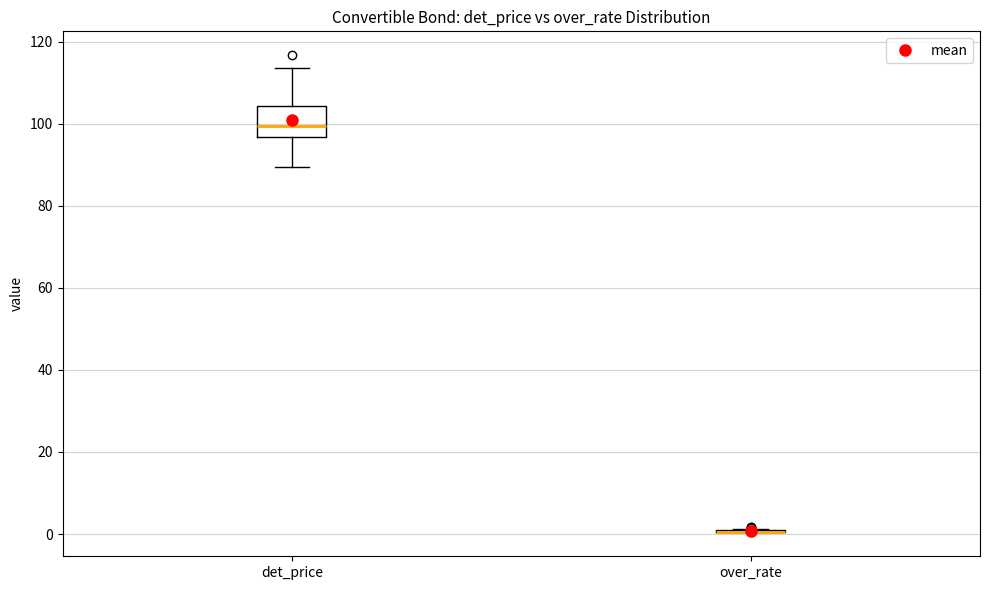

Reading left to right, transcribe this box plot: for each box, give where its median line is, the range the box spans, and where its two whiskers end, as read against the y-axis. The values are not printed on the chart, so give them approximately, as read against the axis.

det_price: median 100, box 96 to 104, whiskers 90 to 114
over_rate: box collapsed to a line at 0, whiskers 0 to 2